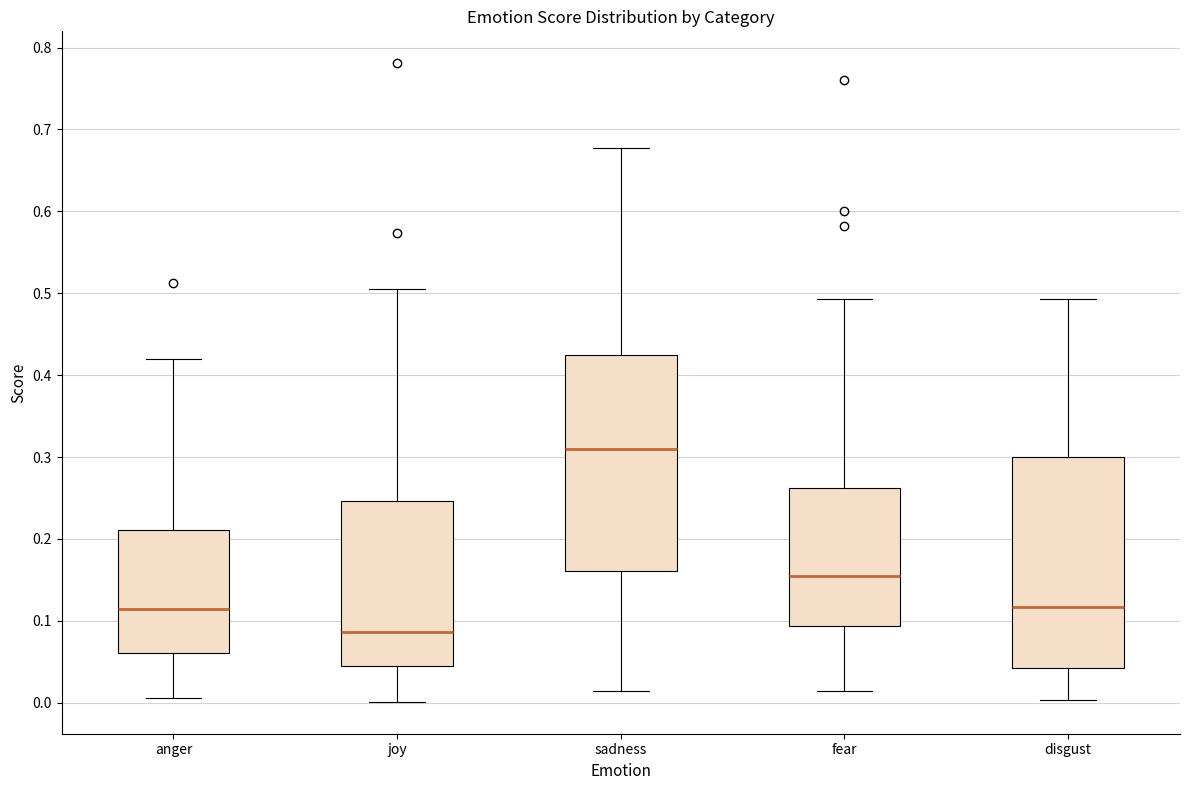

Which box has the highest median line?

sadness